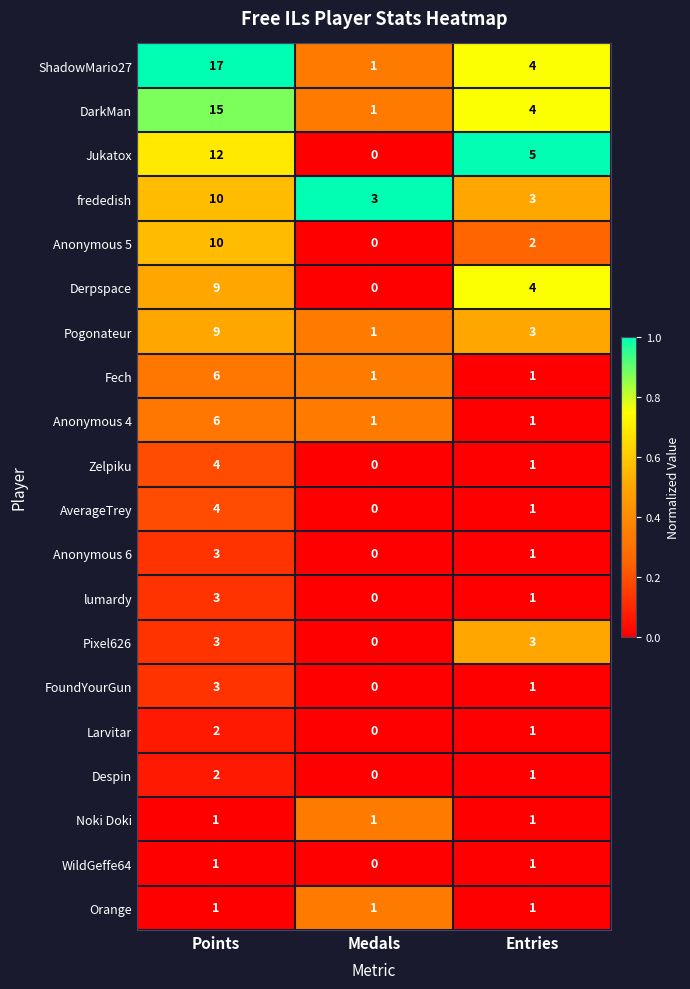

The Orange series shows 1 at Medals. True or false?

True